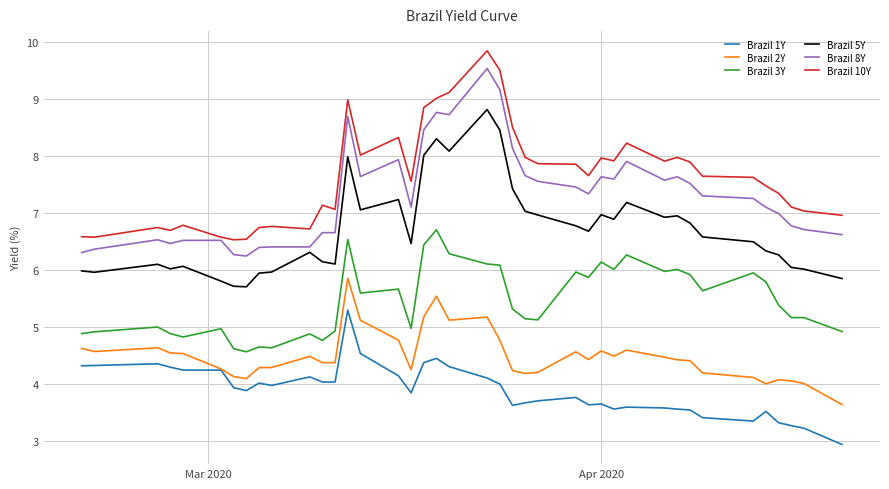

Which series has the largest total across all categories?

Brazil 10Y